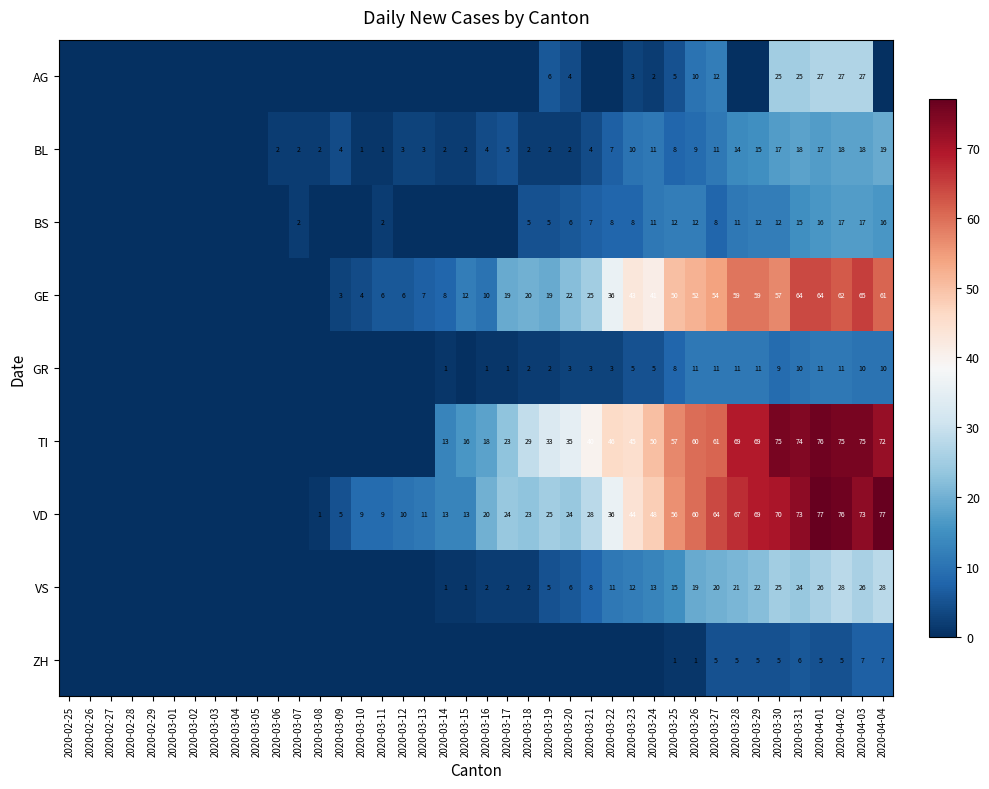

What is the total value across all series at 2020-03-25?

212